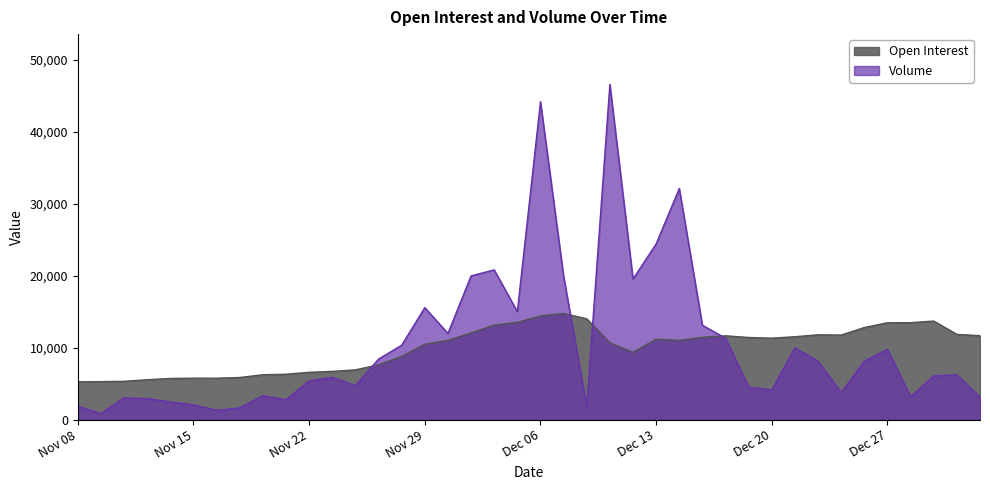

What is the approximate value of Open Interest at Dec 13?

11174